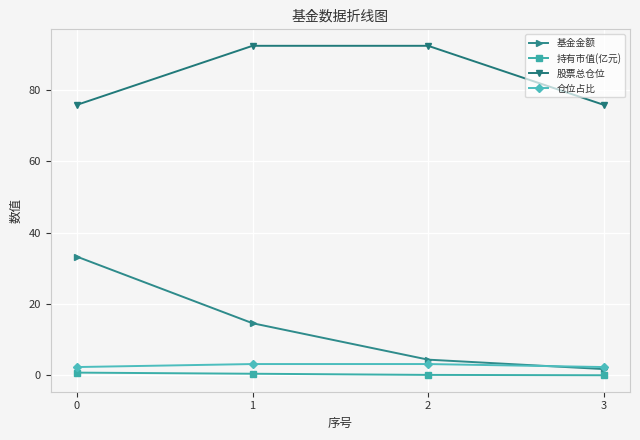

Between which two adjacent categories do 仓位占比 and 基金金额 first intersect?

2 and 3